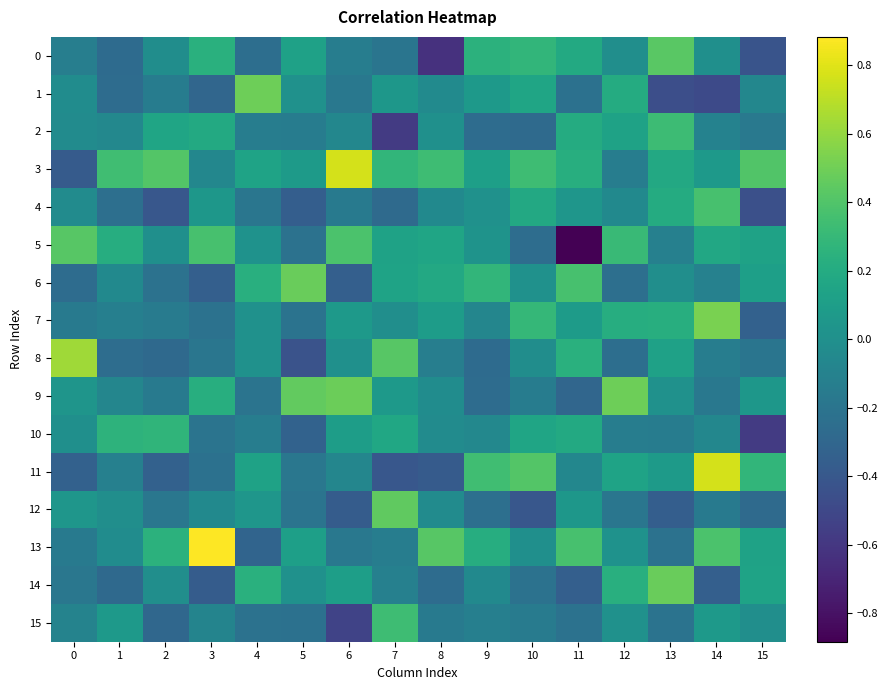

Between 1 and 12, which is larger?

12